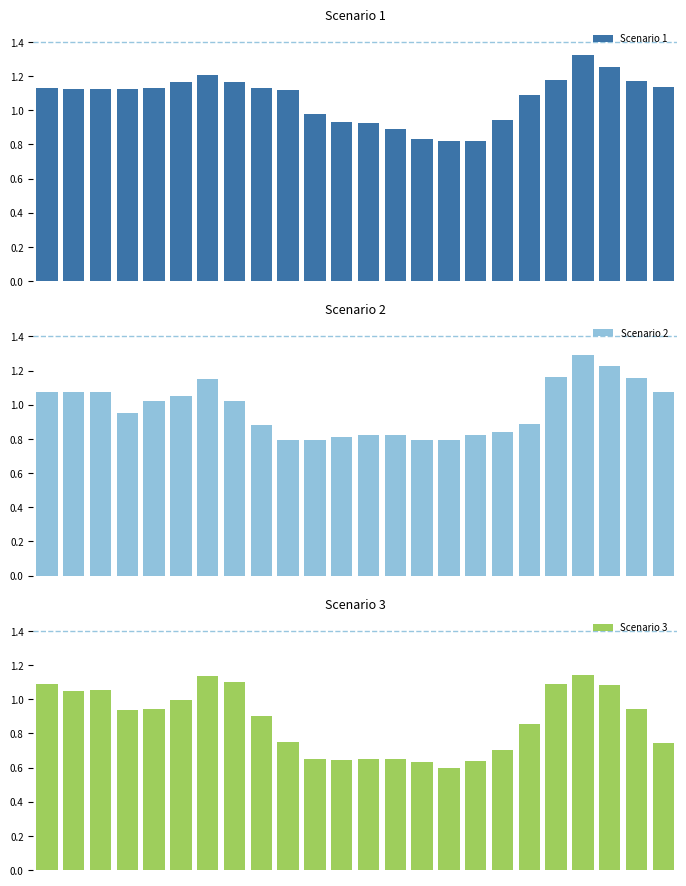

Is it true that Scenario 1 equals 1.1 at 18?

True